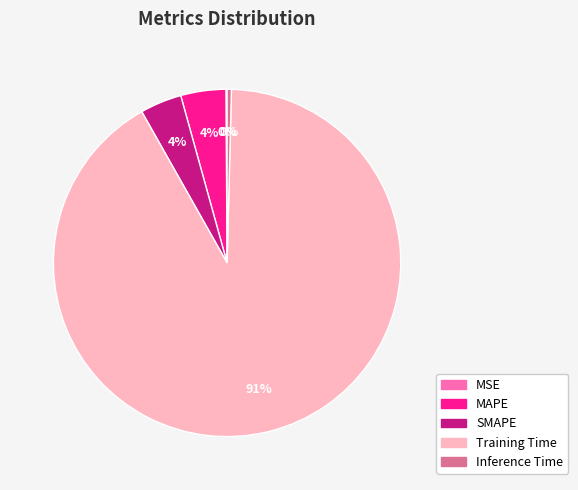

What percentage is the SMAPE slice, to the nearest percent?

4%